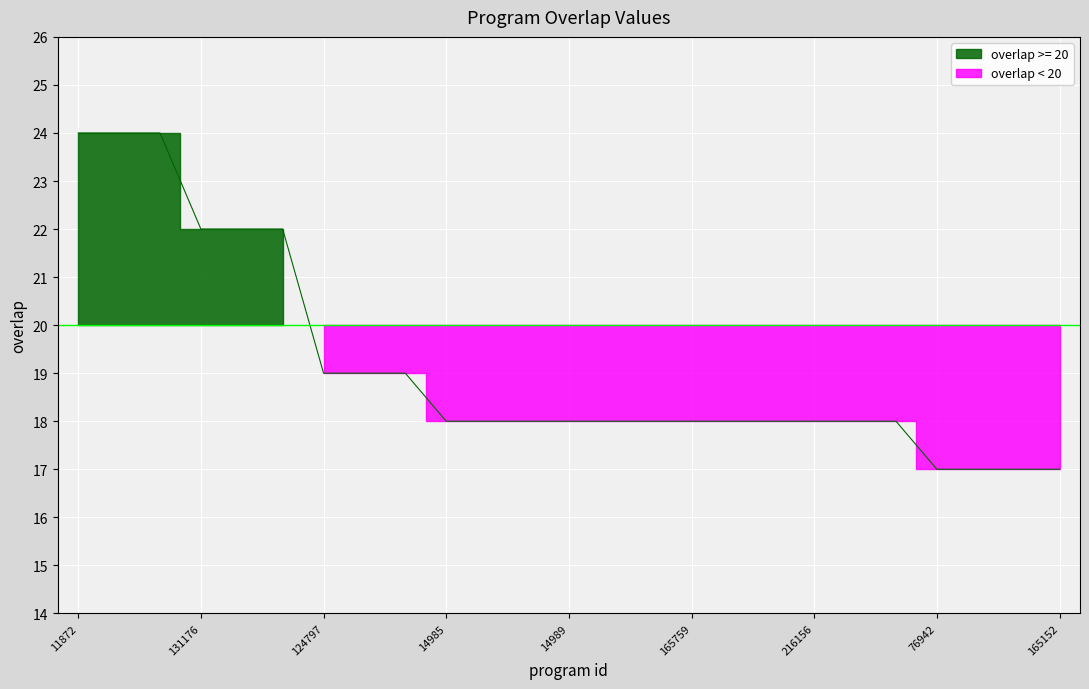

What is the average value?

19